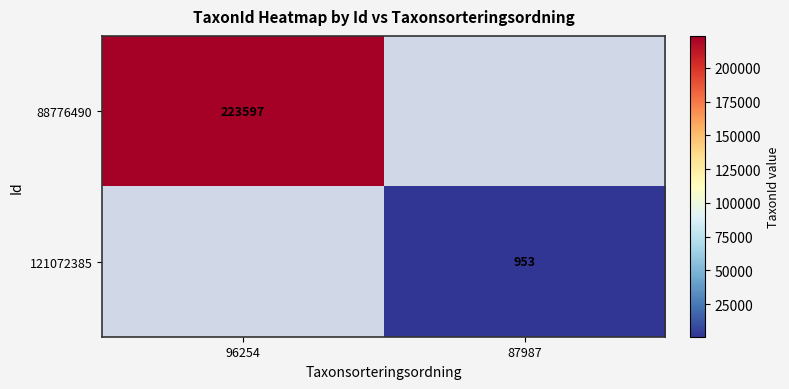

The value of 88776490 at 96254 is 348271. True or false?

False